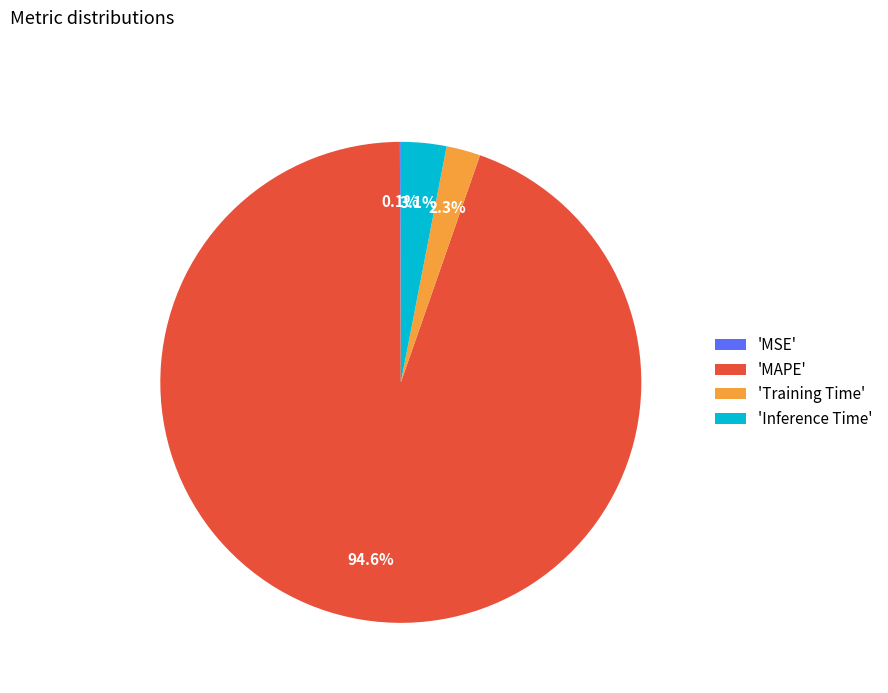

What is the majority slice?

'MAPE'